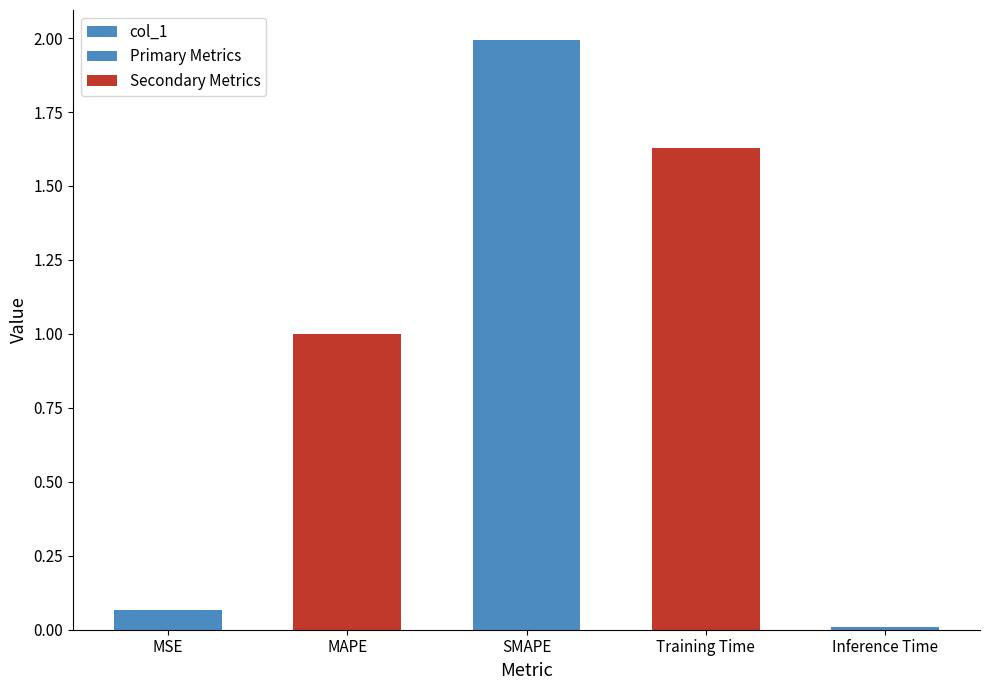

List the labels in order of value, smallest first.

Inference Time, MSE, MAPE, Training Time, SMAPE